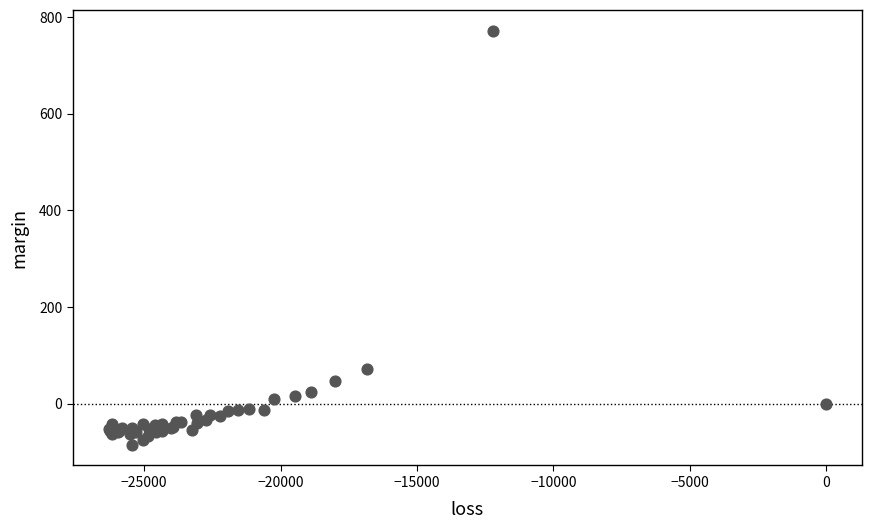

What Y value in the scatter plot is closest to 343?

72.5